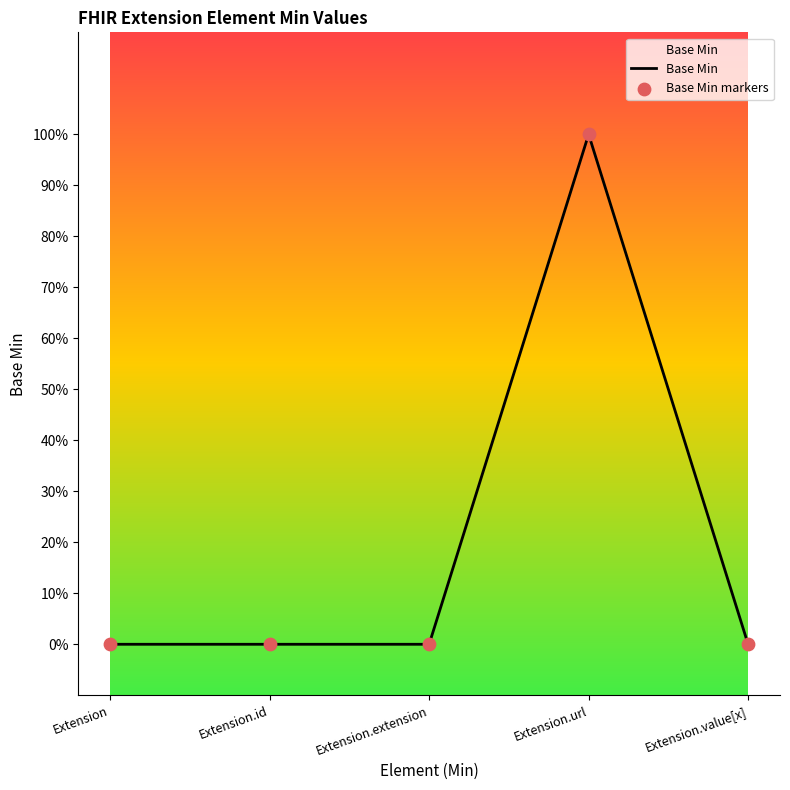

Is this an area chart (filled region under the line)?

Yes